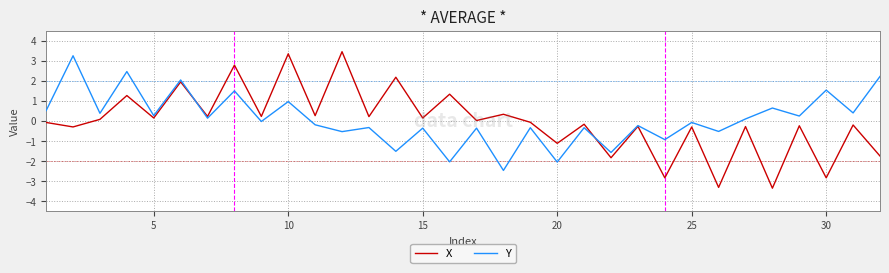

How many categories are shown in the chart?

32